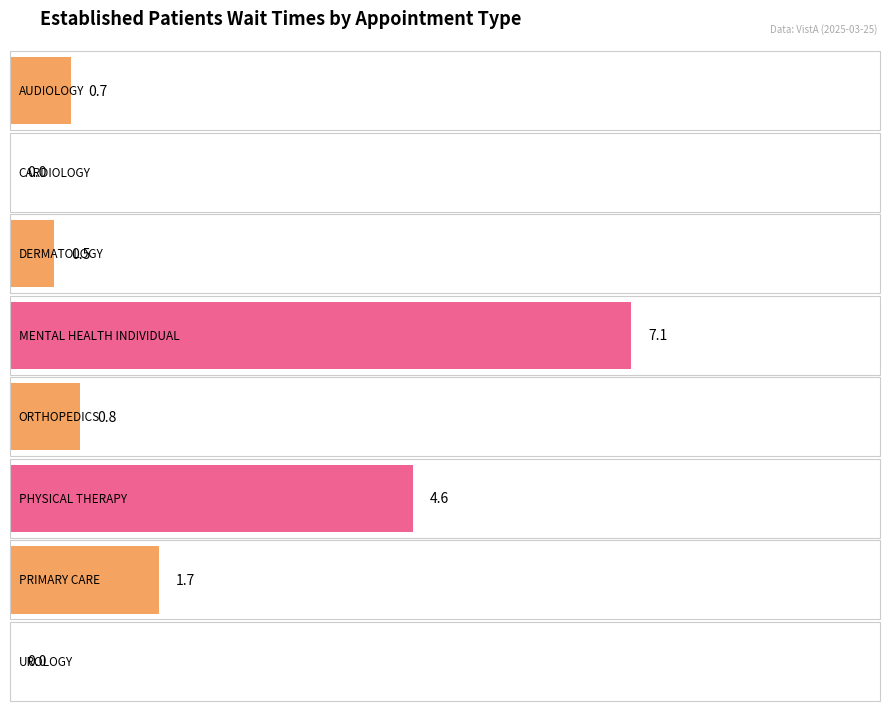

What is the label of the 6th bar from the left?

PHYSICAL THERAPY